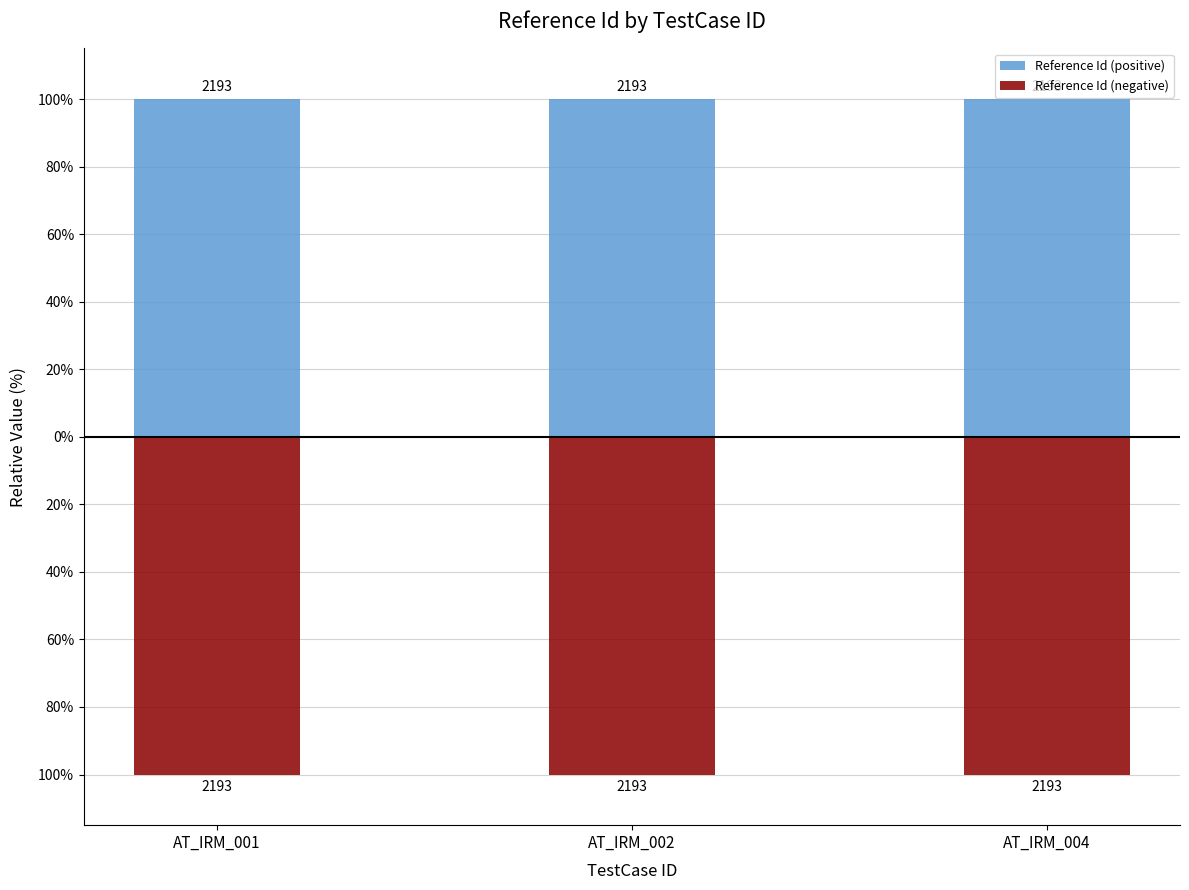

The value of Reference Id (positive) at AT_IRM_002 is 24. True or false?

False